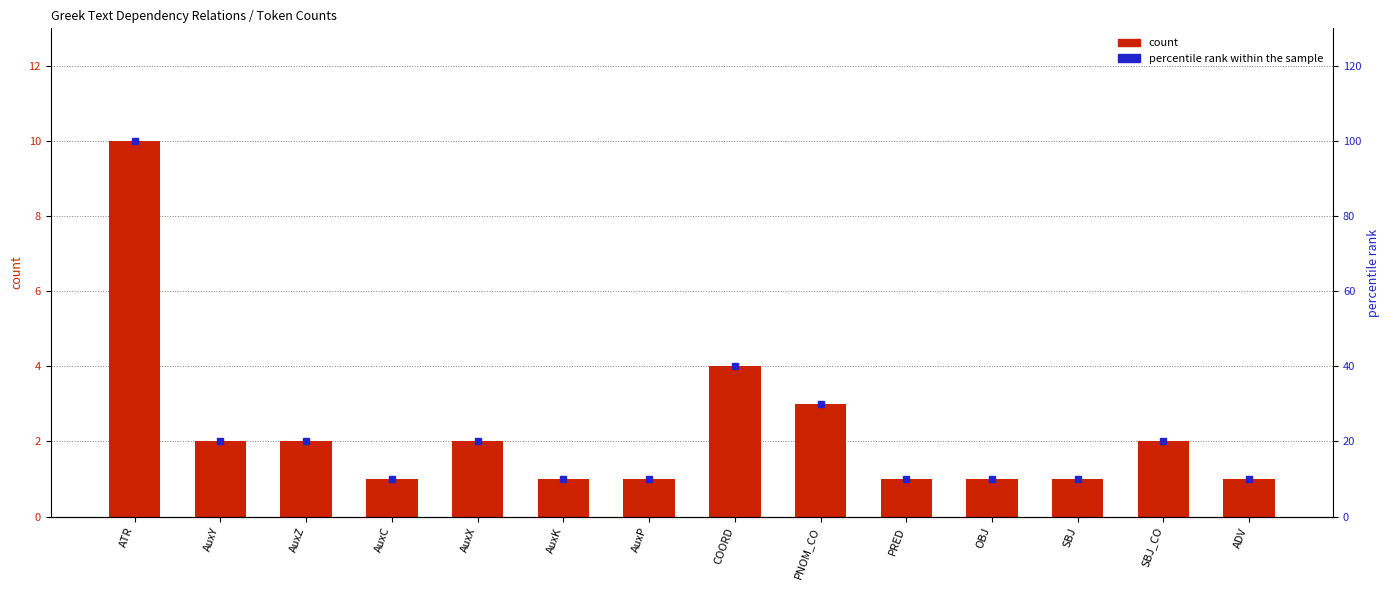

Reading left to right, extract all data points from this chart.

count: 10	2	2	1	2	1	1	4	3	1	1	1	2	1
percentile rank within the sample: 100	20	20	10	20	10	10	40	30	10	10	10	20	10